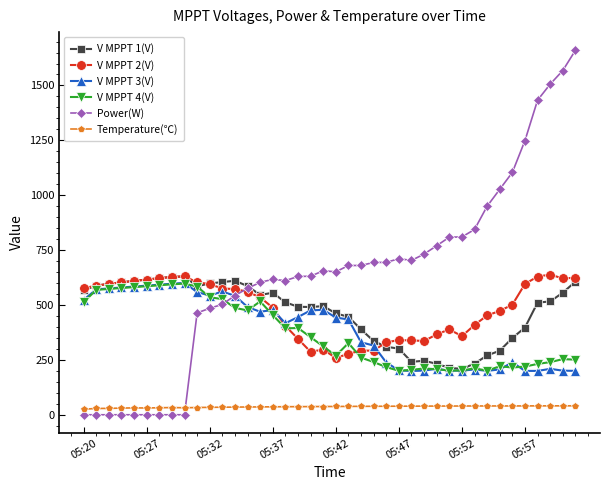

True or false: V MPPT 2(V) has more than 1 points higher than both neighbors.

True